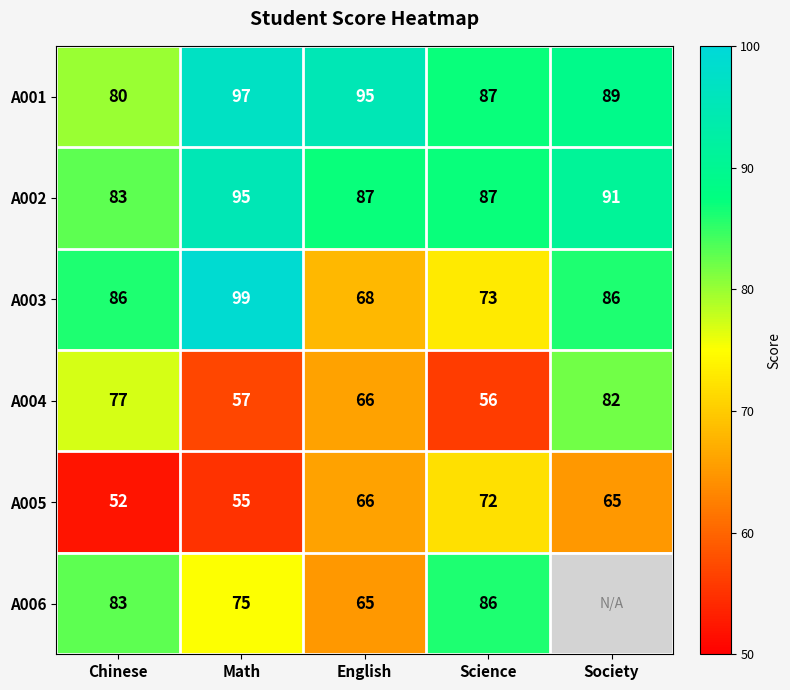

Count the number of categories in the chart.

5